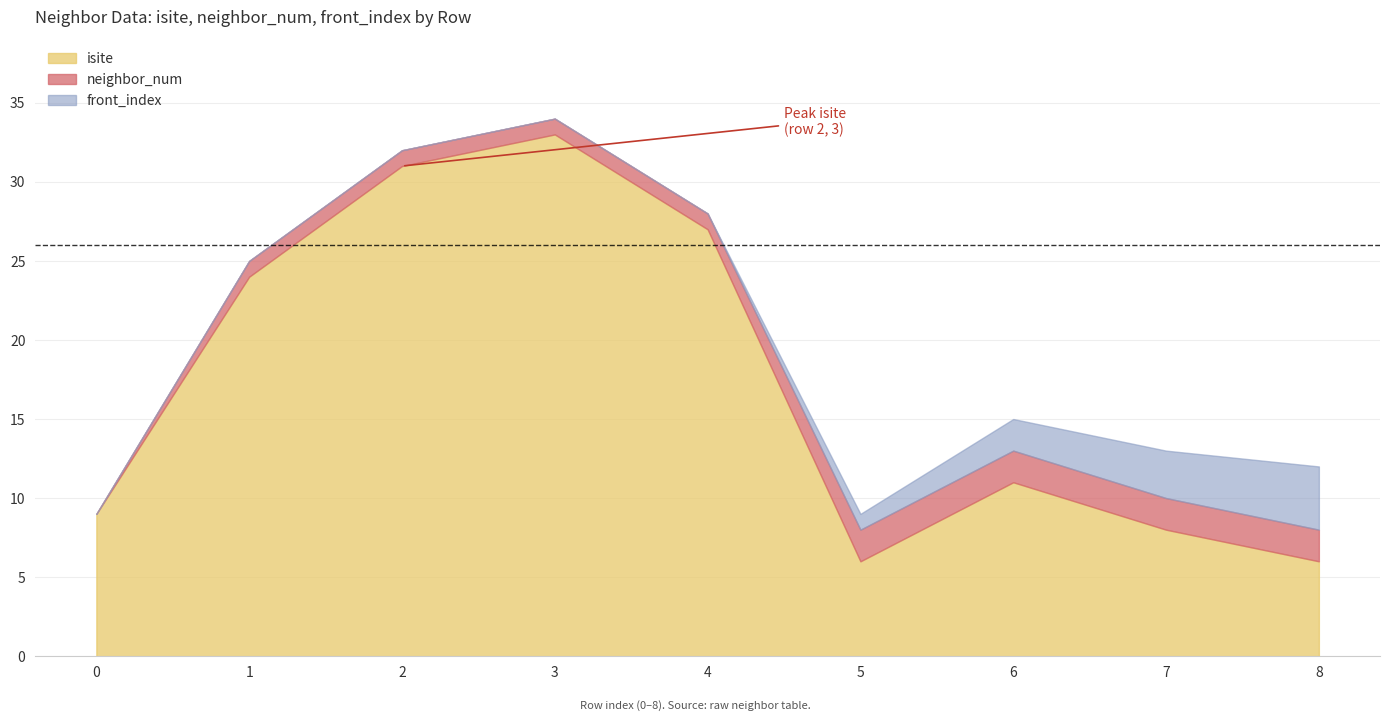

What is the difference between the highest and lowest values at 4?

27